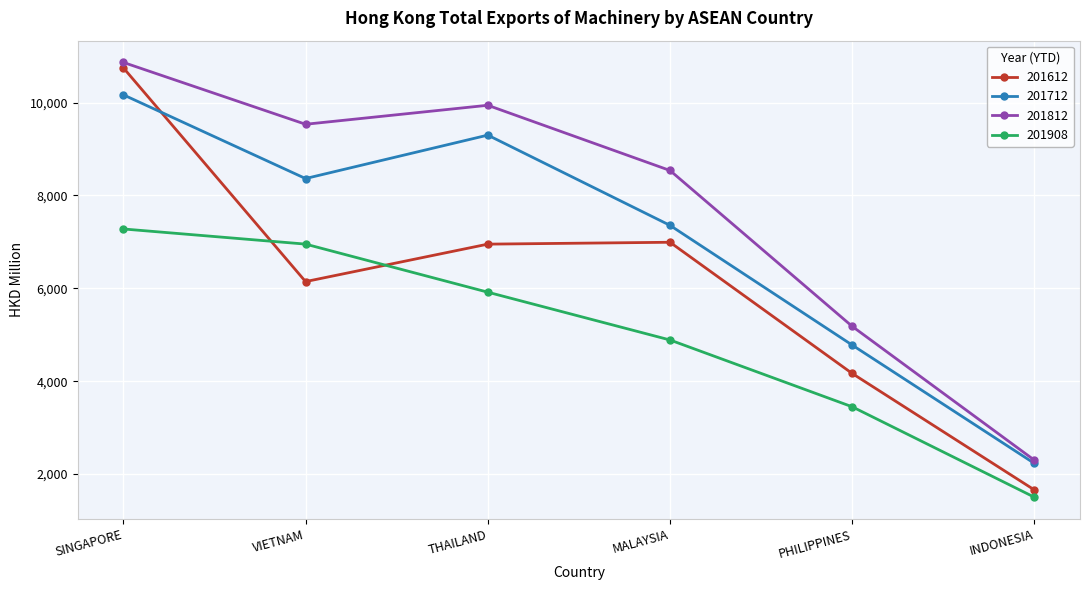

List the series in order of their overall mean, lowest first.

201908, 201612, 201712, 201812